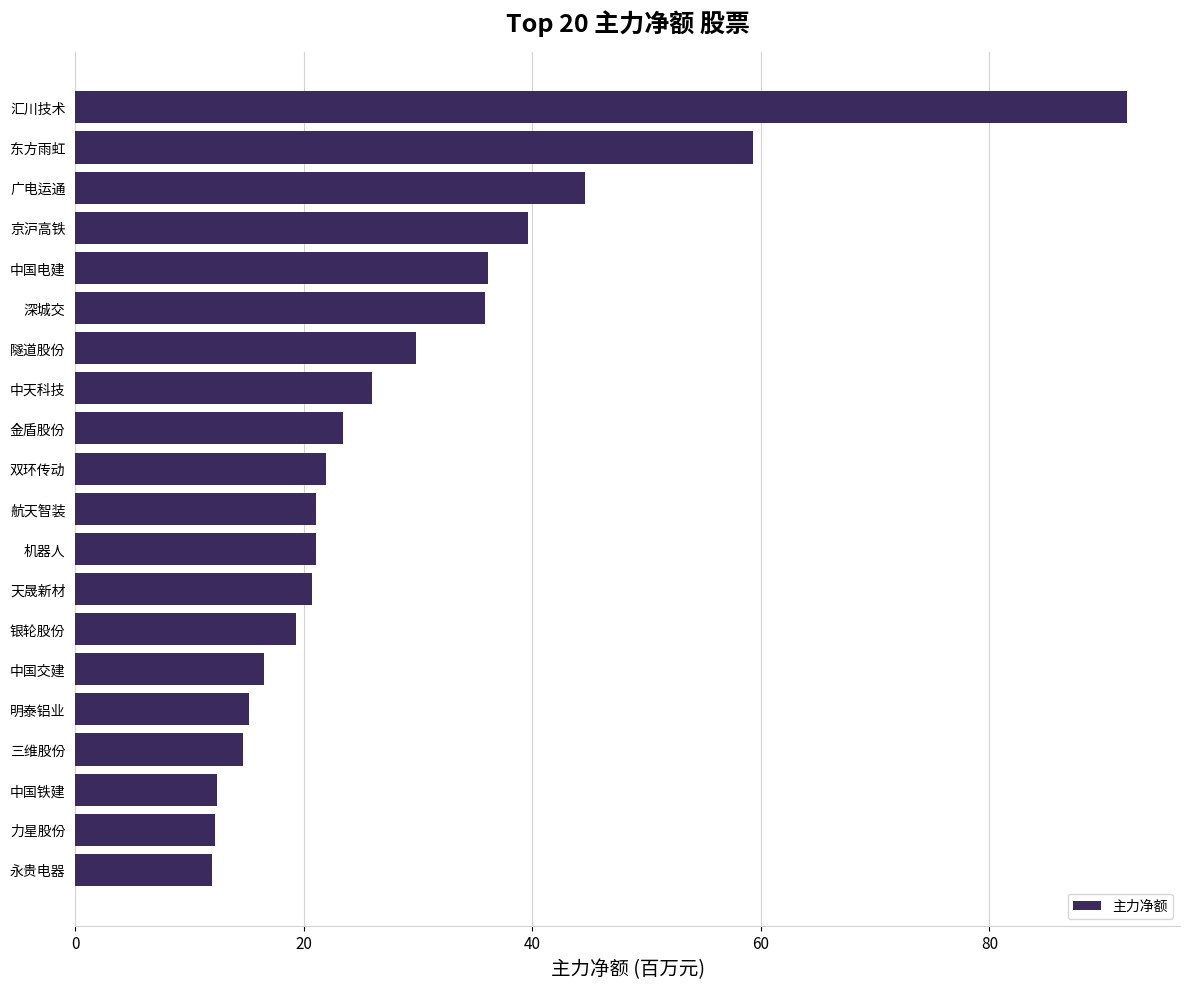

Approximately how many times larger is the value at 中国铁建 compared to 天晟新材?

0.6